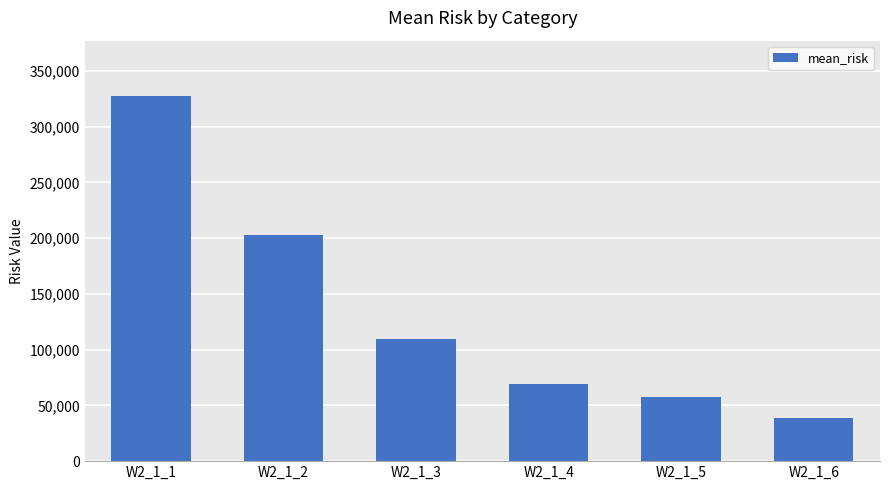

Where does the data first go above 109303?

W2_1_1